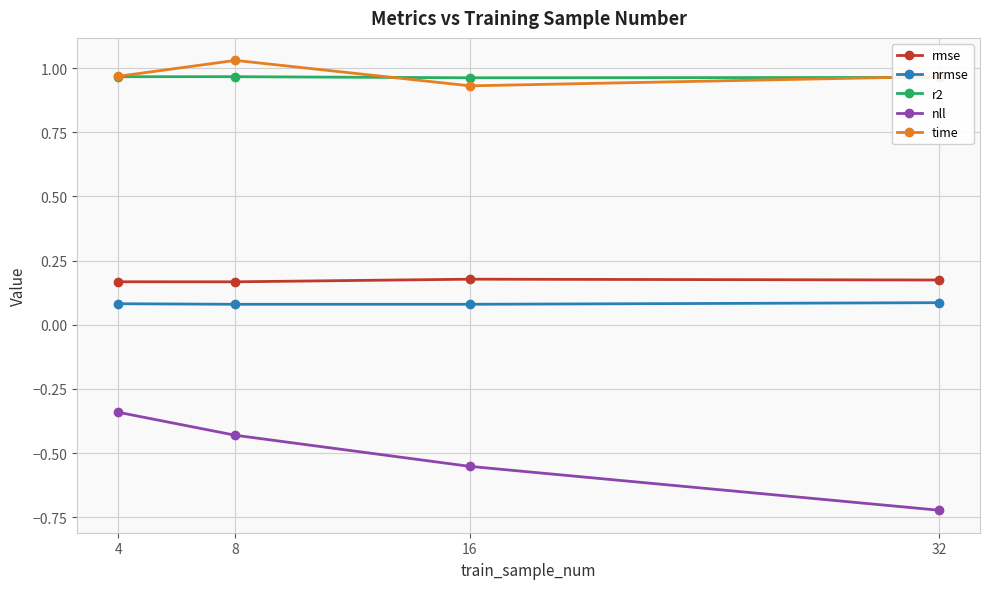

Is it true that time equals 0.5 at 16?

False